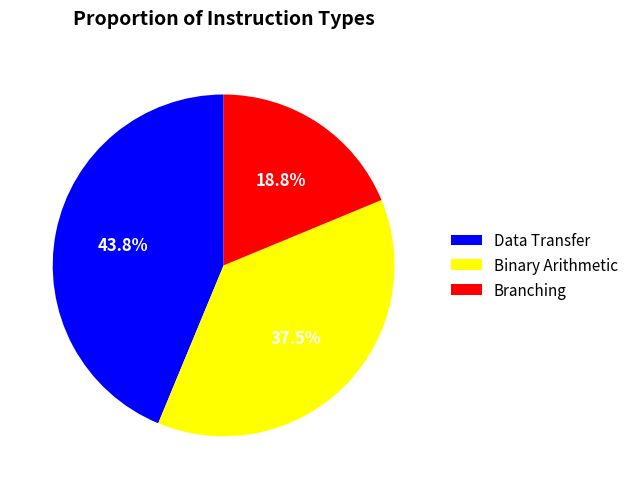

Is Binary Arithmetic the majority of the pie?

No